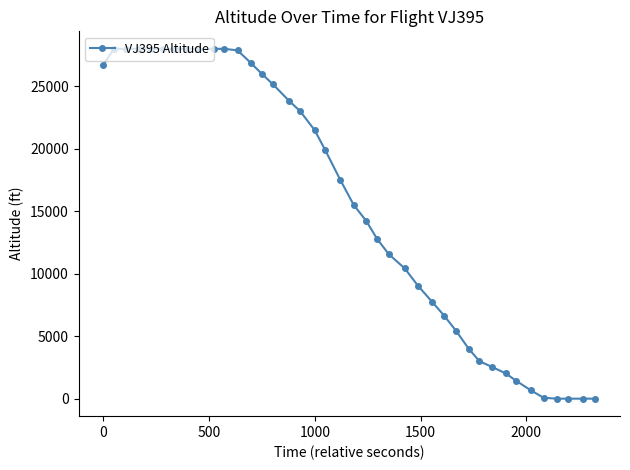

What is the maximum value shown in the chart?

28000